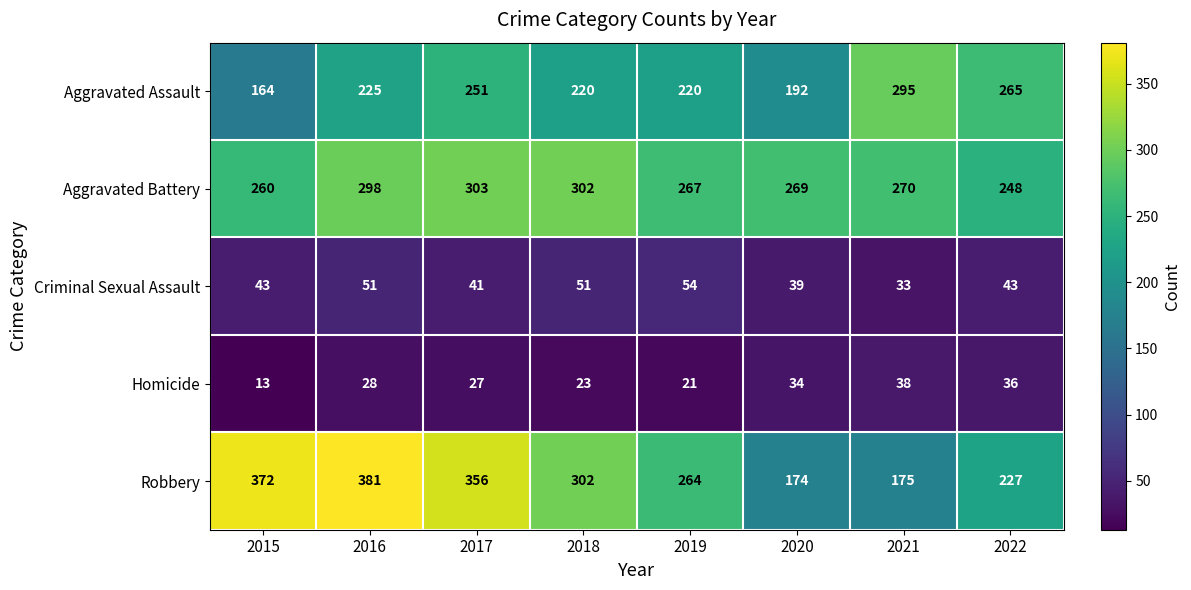

Where is Aggravated Battery nearest to the value 275?

2021